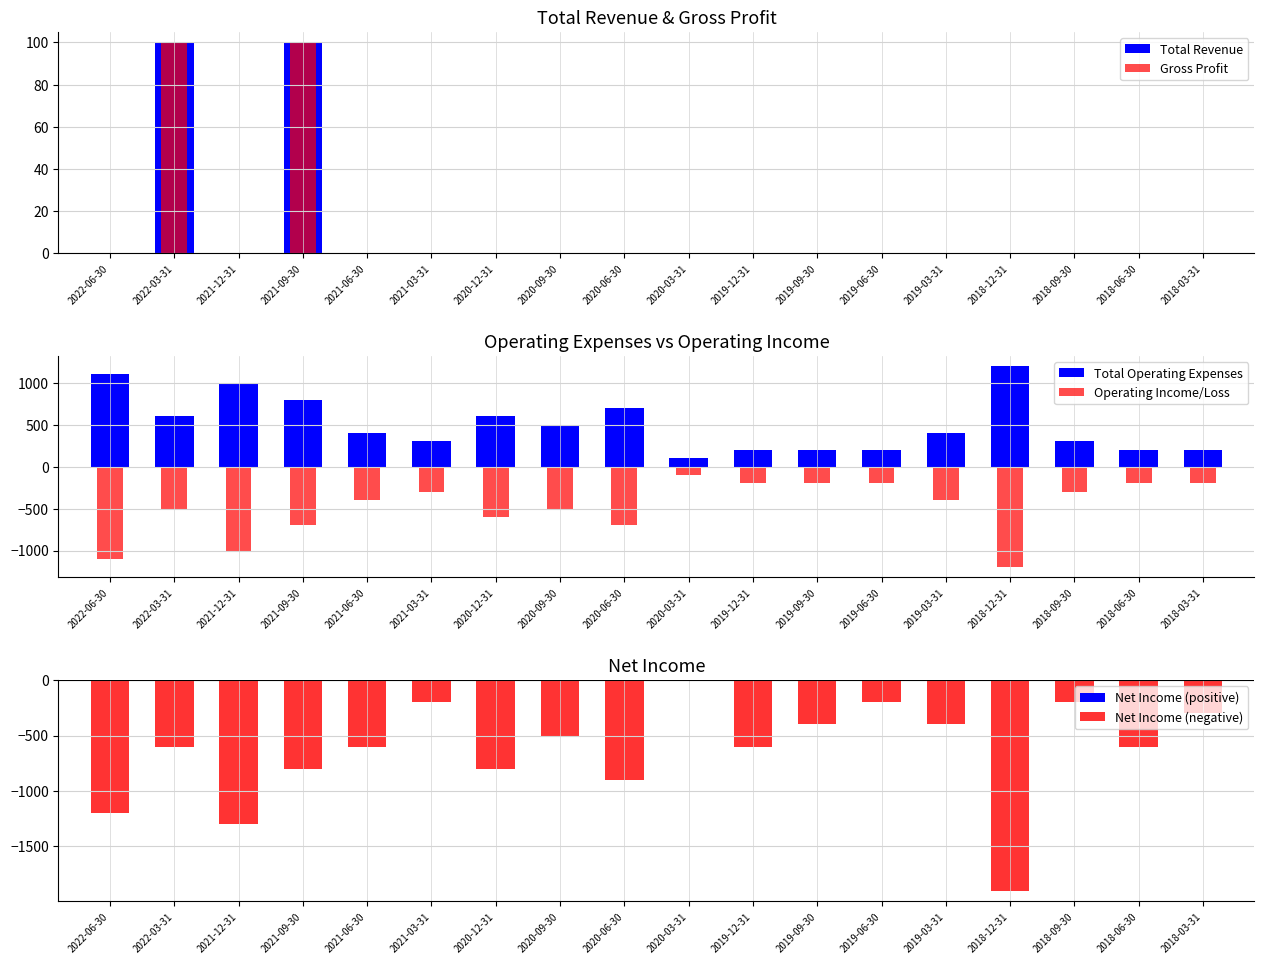

At which label is Net Income (negative) closest to -950?

2020-06-30